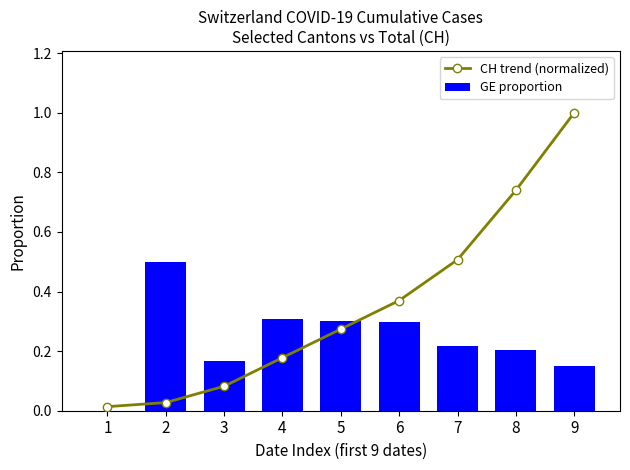

What is the total value across all series at 3?

0.2